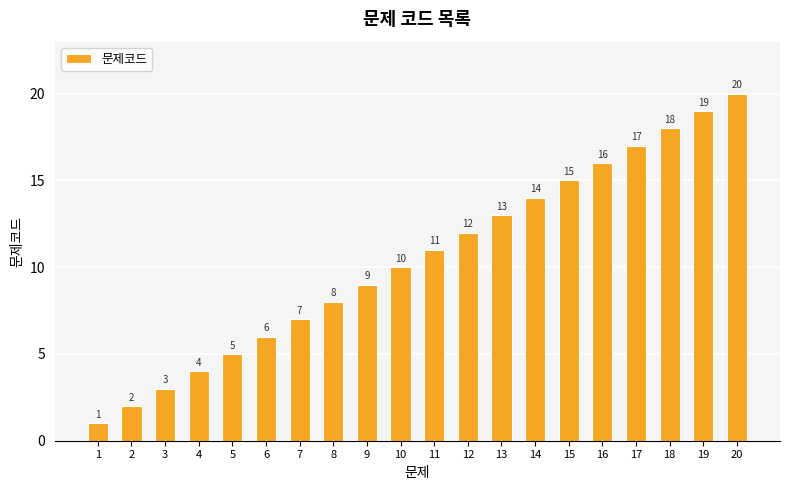

Which has a higher value, 6 or 1?

6